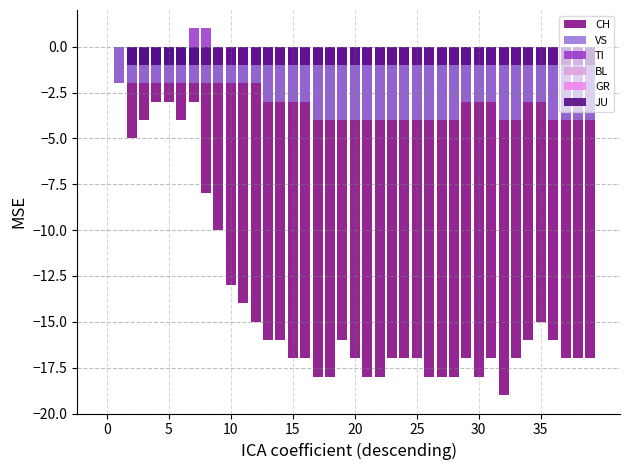

Count the number of categories in the chart.

40